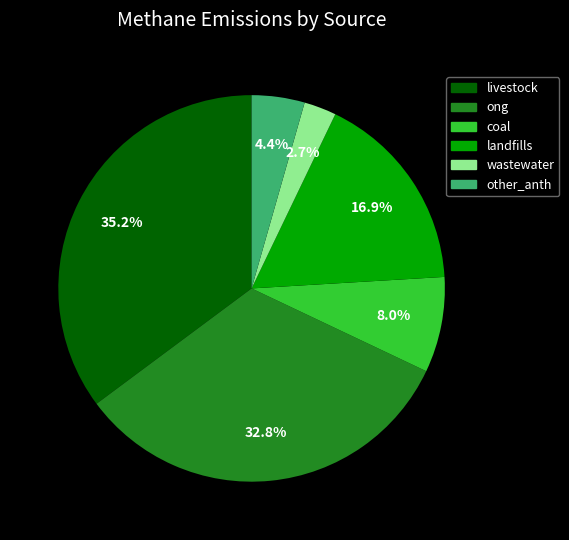

Does other_anth account for over 50% of the chart?

No